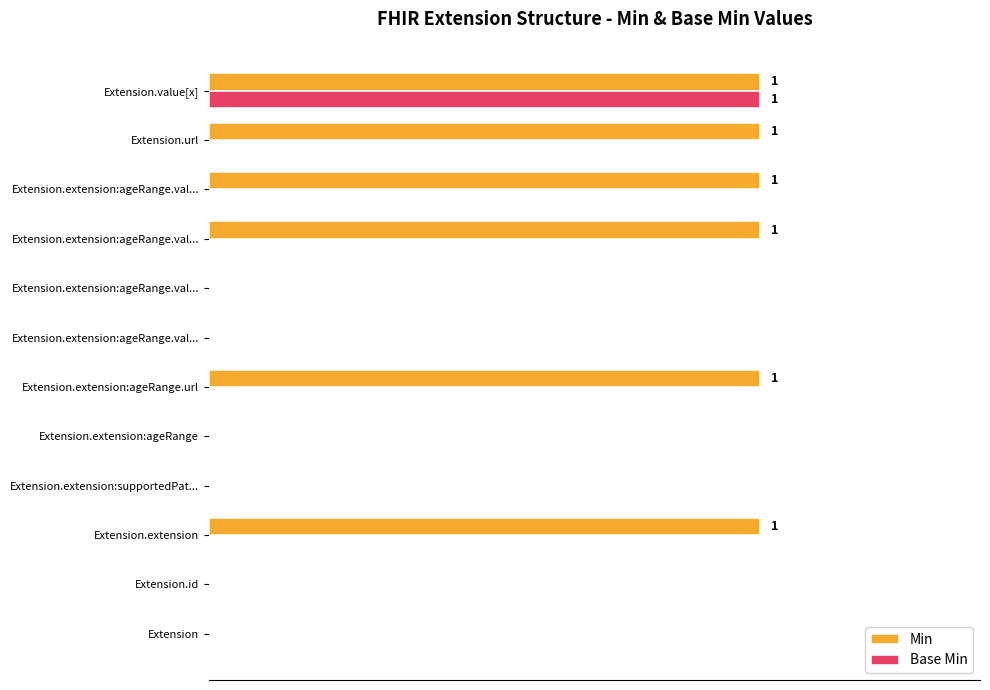

What are all the series names shown in the legend?

Min, Base Min